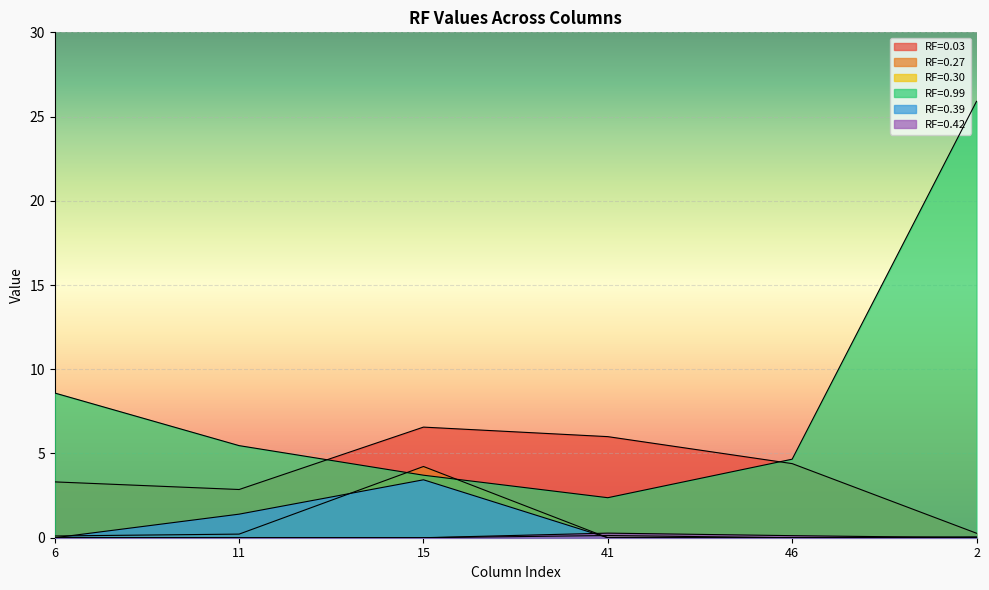

Which category has the lowest value in the RF=0.30 series?

6